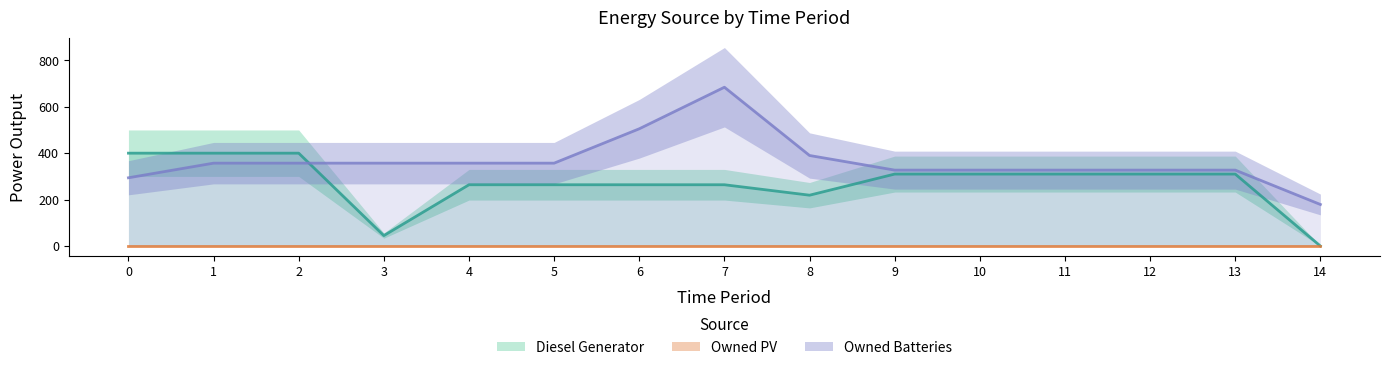

At which label is Diesel Generator closest to 200?

8